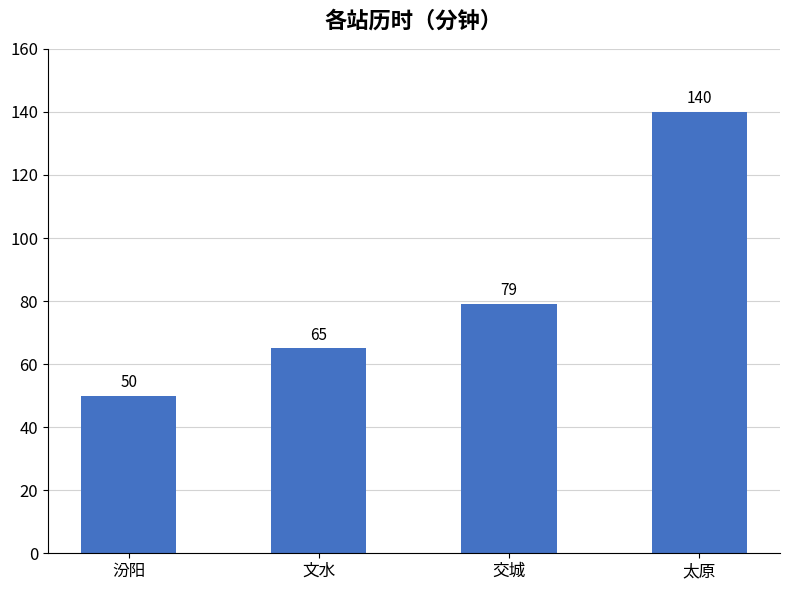

What position from the left is 汾阳?

1